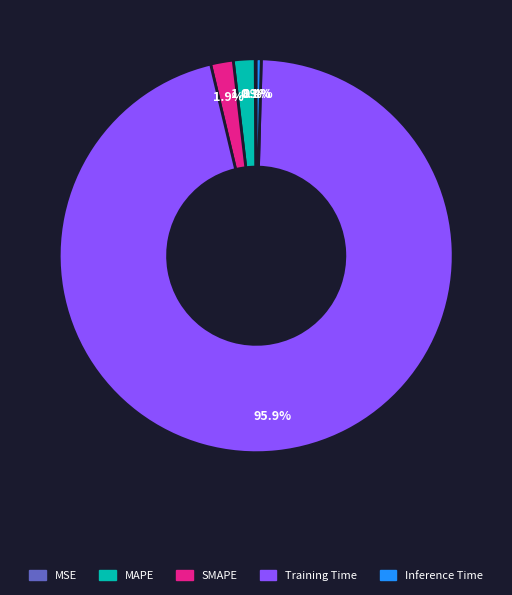

Do MAPE and Inference Time together represent more than half of the pie?

No